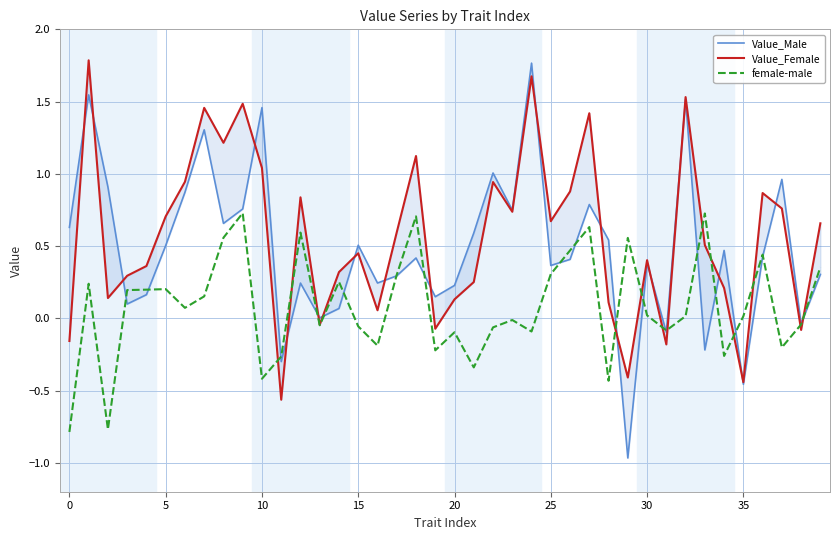

The value of female-male at 5 is 0.2. True or false?

True